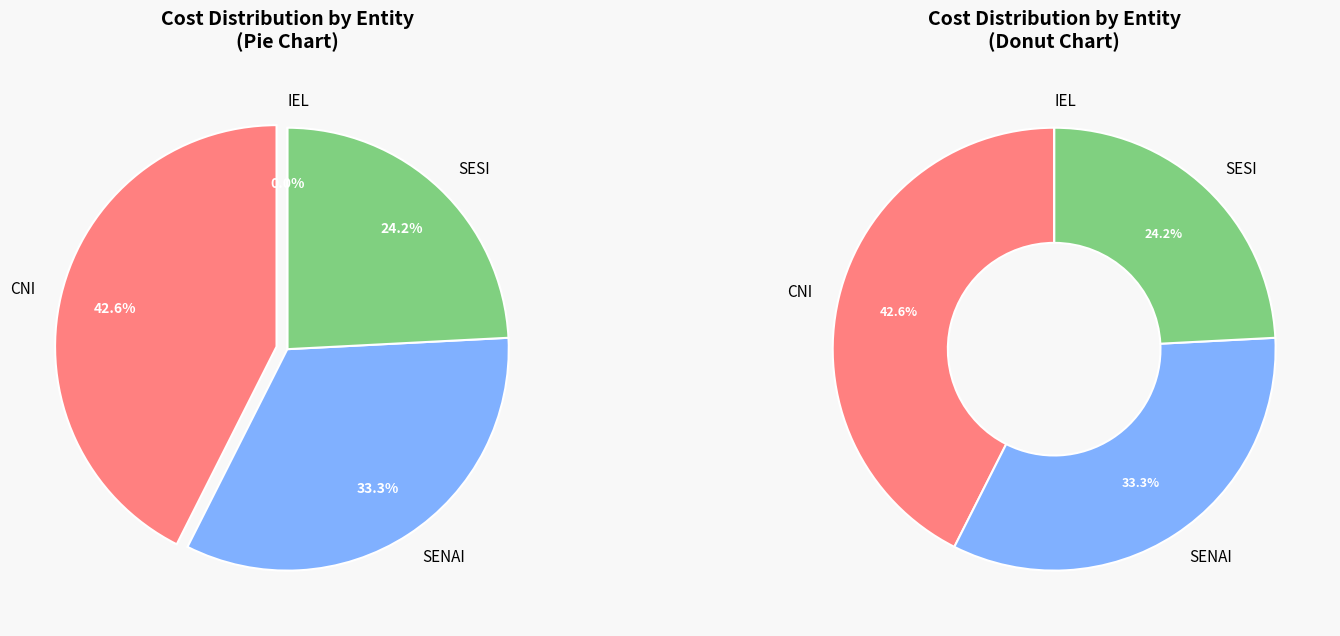

To the nearest percent, what percentage of the pie is 28?

2%